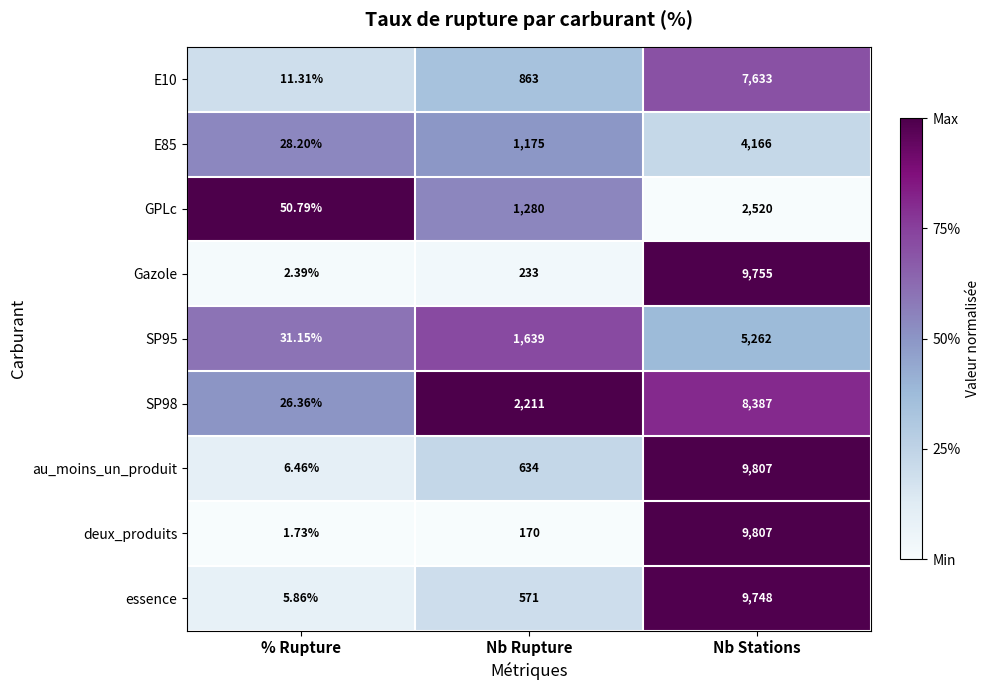

Which series has the largest range (max minus min)?

deux_produits